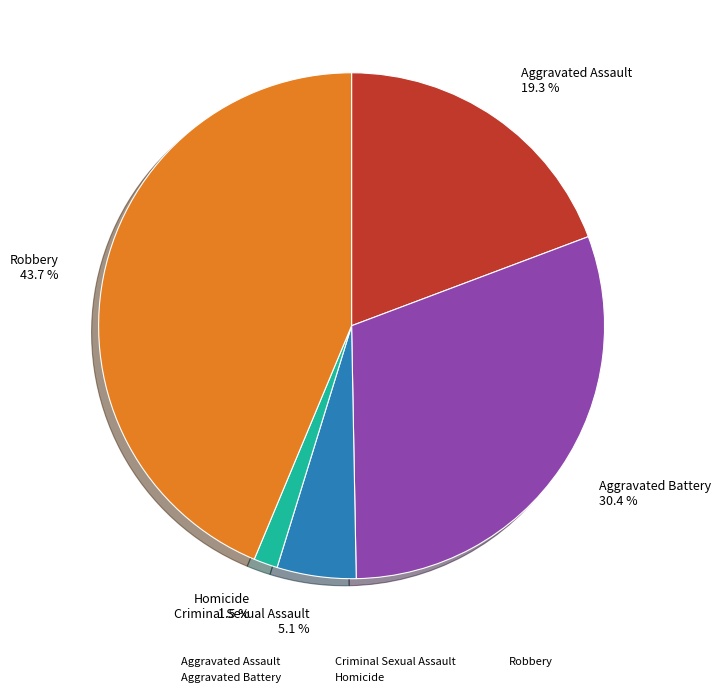

Rank the categories by value from lowest to highest.

Homicide, Criminal Sexual Assault, Aggravated Assault, Aggravated Battery, Robbery